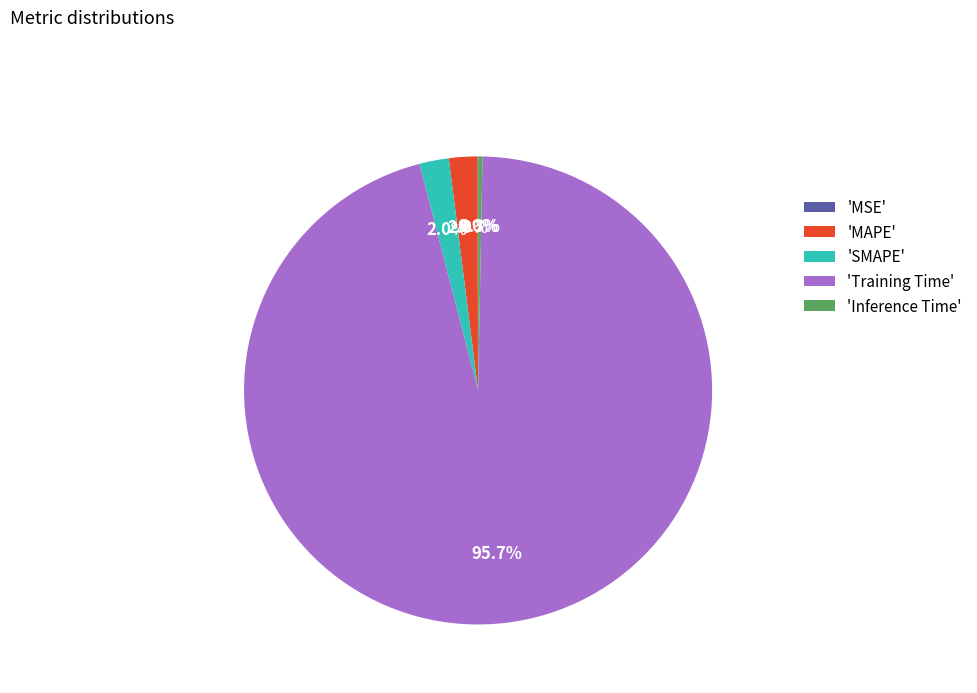

Is there a majority slice in this chart?

Yes